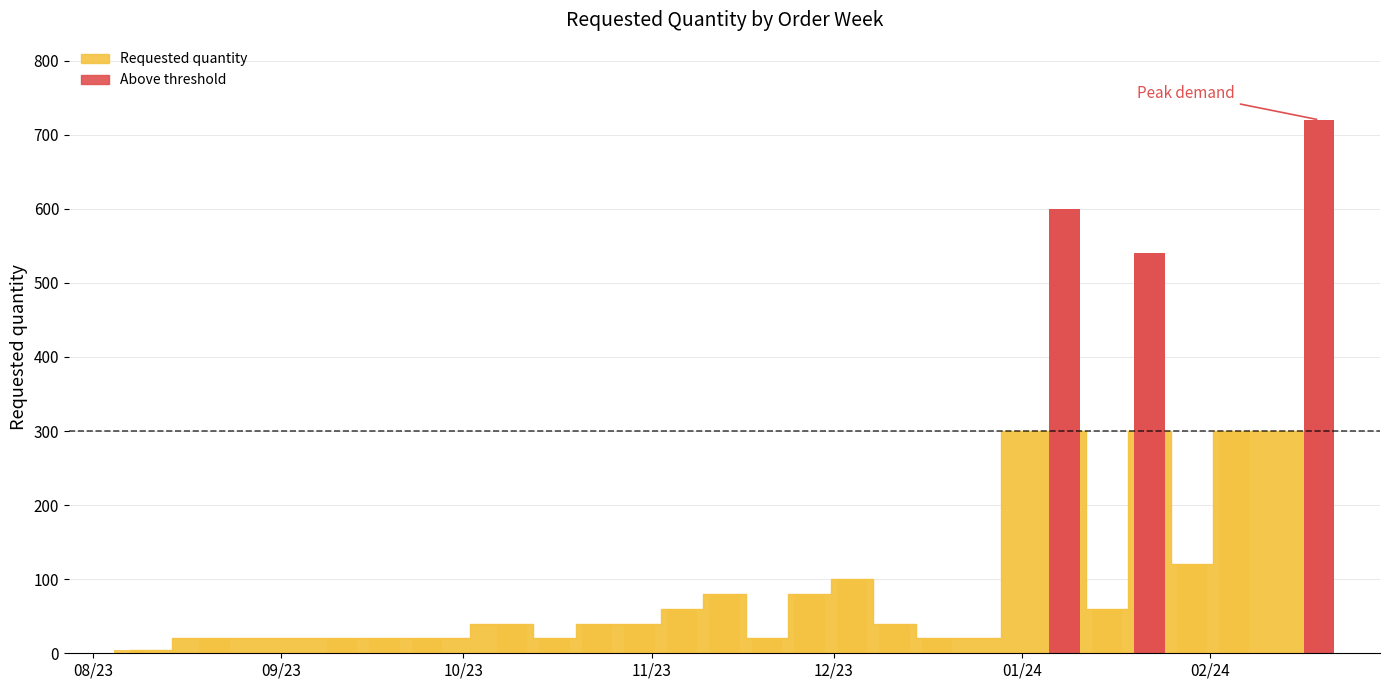

Which has a higher value, 09/23 or 10/23?

10/23